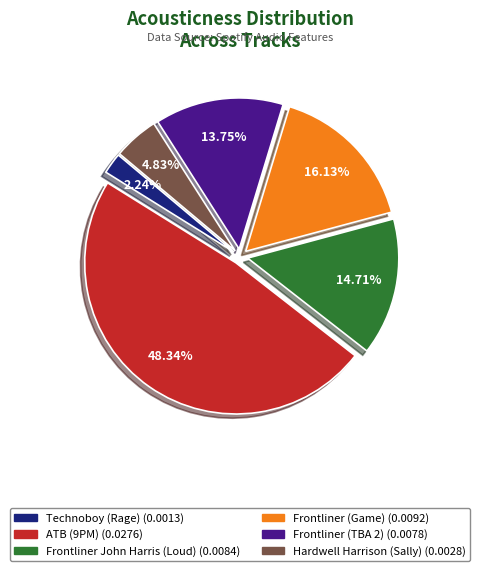

How many slices are in this pie chart?

6